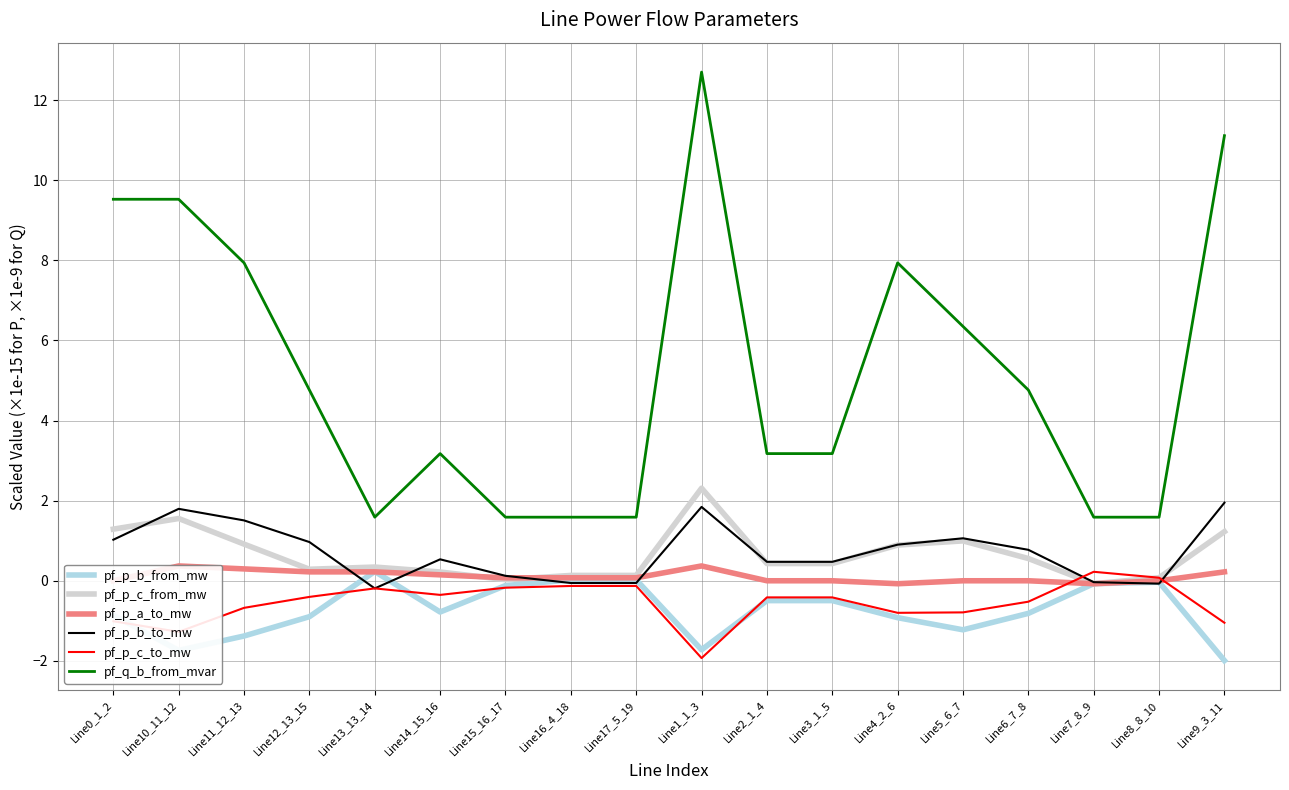

What is the difference between the pf_p_b_from_mw values at Line4_2_6 and Line7_8_9?

0.8